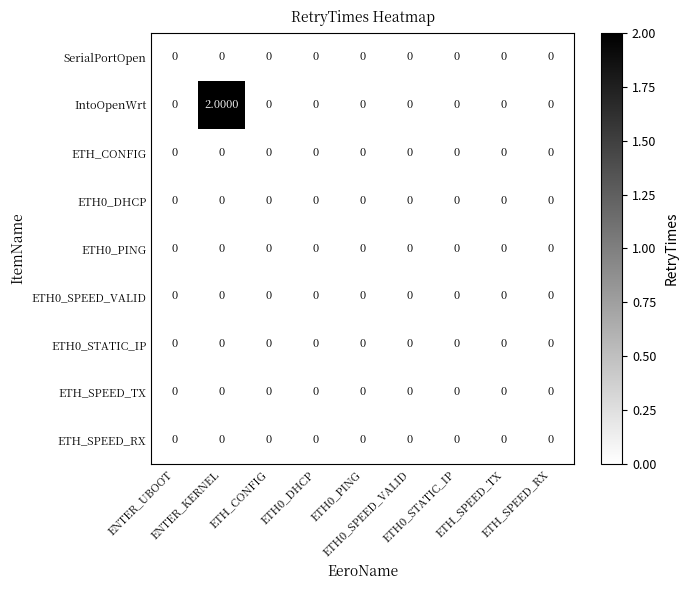

Which series has the largest total across all categories?

IntoOpenWrt